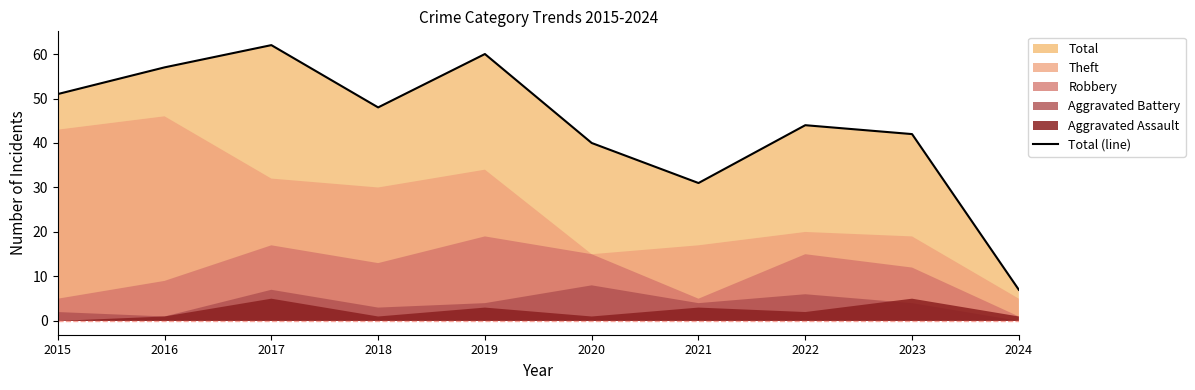

Reading right to left, transcribe all the data shown in this chart.

2024=7	2023=42	2022=44	2021=31	2020=40	2019=60	2018=48	2017=62	2016=57	2015=51